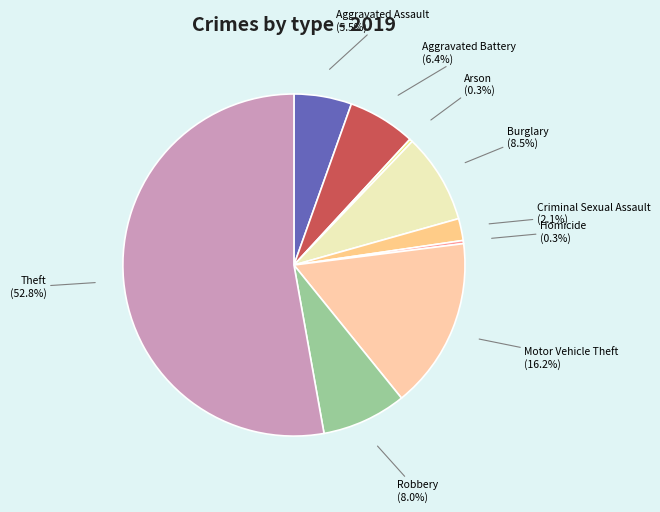

What portion of the pie excludes Robbery?

92.0%